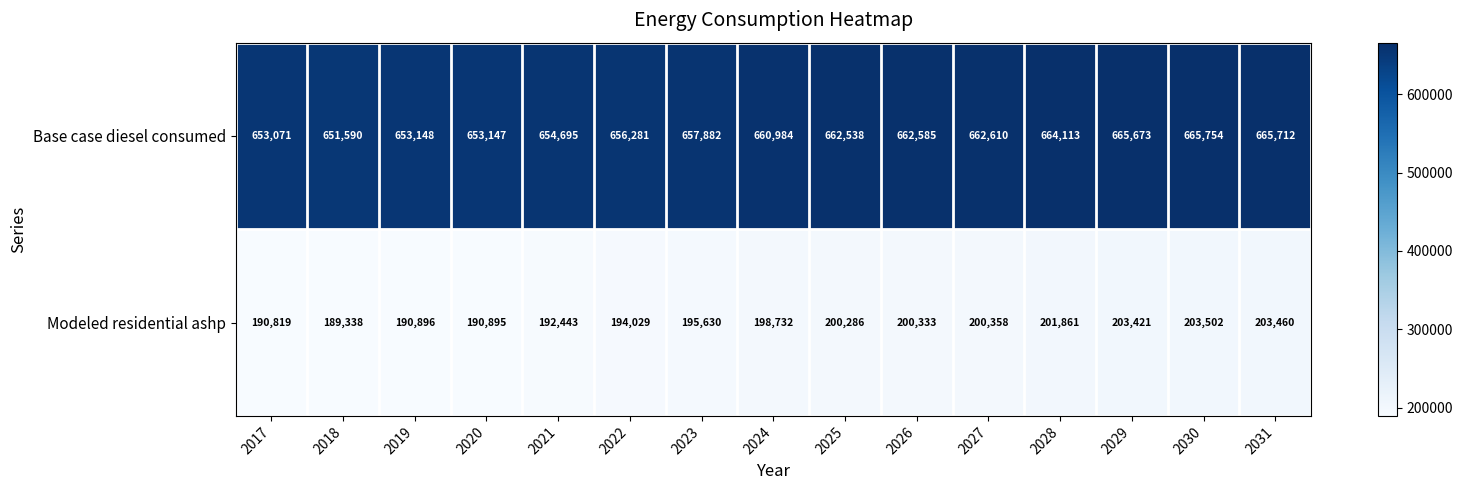

True or false: Base case diesel consumed has a value of 651590 at 2018.

True